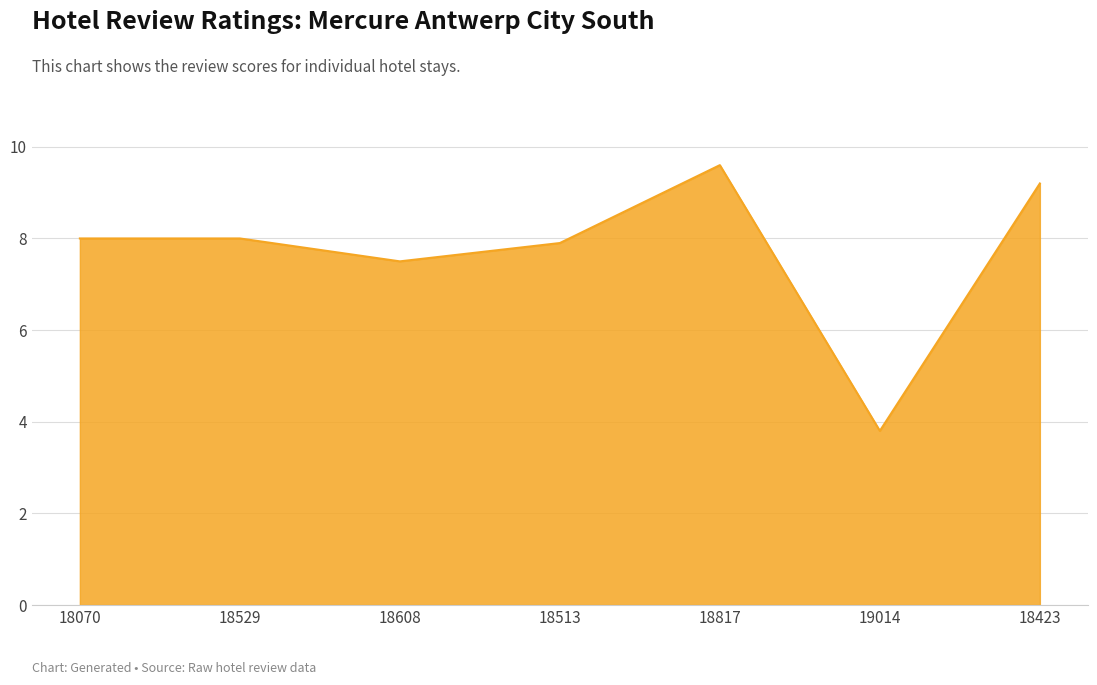

What position from the right is 19014?

2